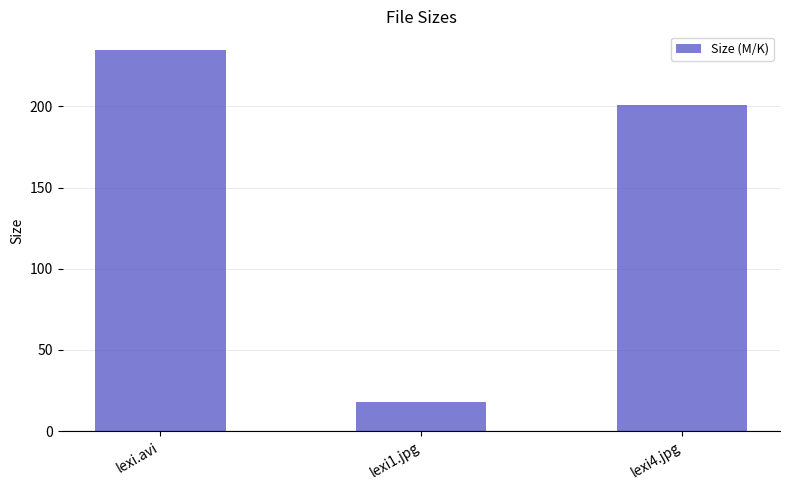

Count the number of values greater than 200.

2